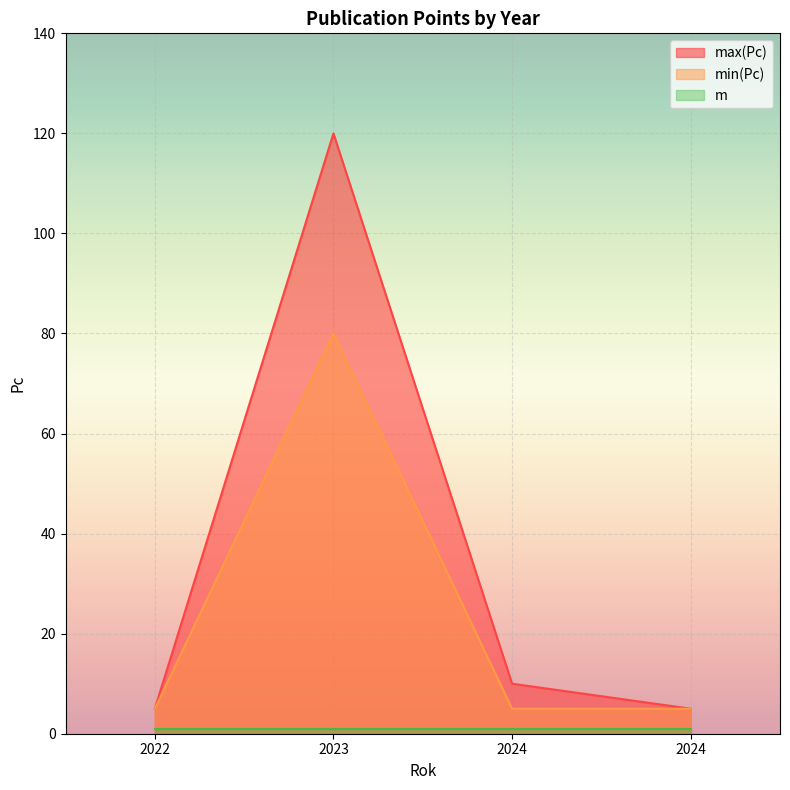

The value of min(Pc) at 2024 is 5. True or false?

True